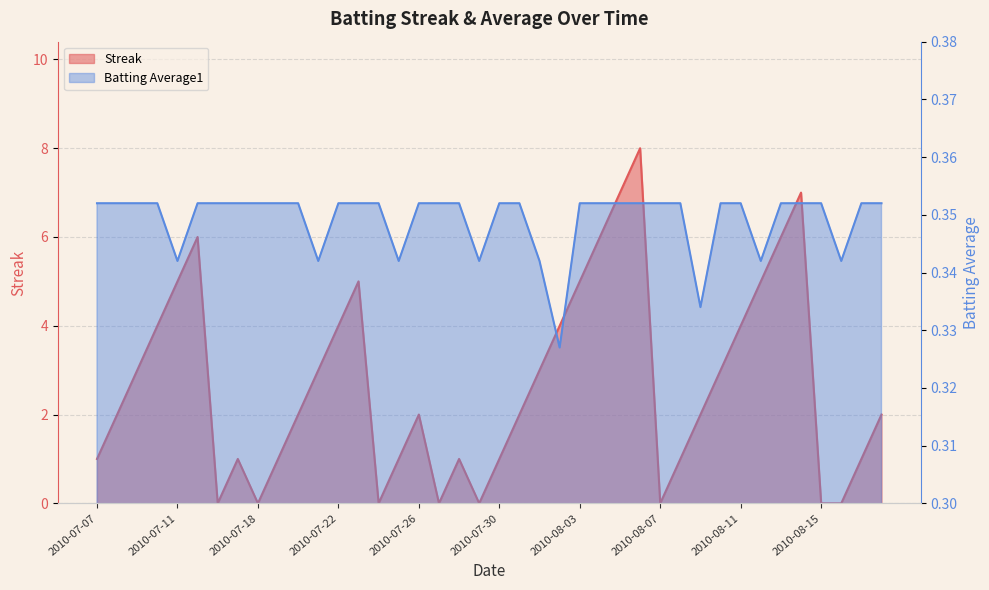

Reading left to right, extract all data points from this chart.

Streak: 1.0	2.0	3.0	4.0	5.0	6.0	0.0	1.0	0.0	1.0	2.0	3.0	4.0	5.0	0.0	1.0	2.0	0.0	1.0	0.0	1.0	2.0	3.0	4.0	5.0	6.0	7.0	8.0	0.0	1.0	2.0	3.0	4.0	5.0	6.0	7.0	0.0	0.0	1.0	2.0
Batting Average1: 0.4	0.4	0.4	0.4	0.3	0.4	0.4	0.4	0.4	0.4	0.4	0.3	0.4	0.4	0.4	0.3	0.4	0.4	0.4	0.3	0.4	0.4	0.3	0.3	0.4	0.4	0.4	0.4	0.4	0.4	0.3	0.4	0.4	0.3	0.4	0.4	0.4	0.3	0.4	0.4